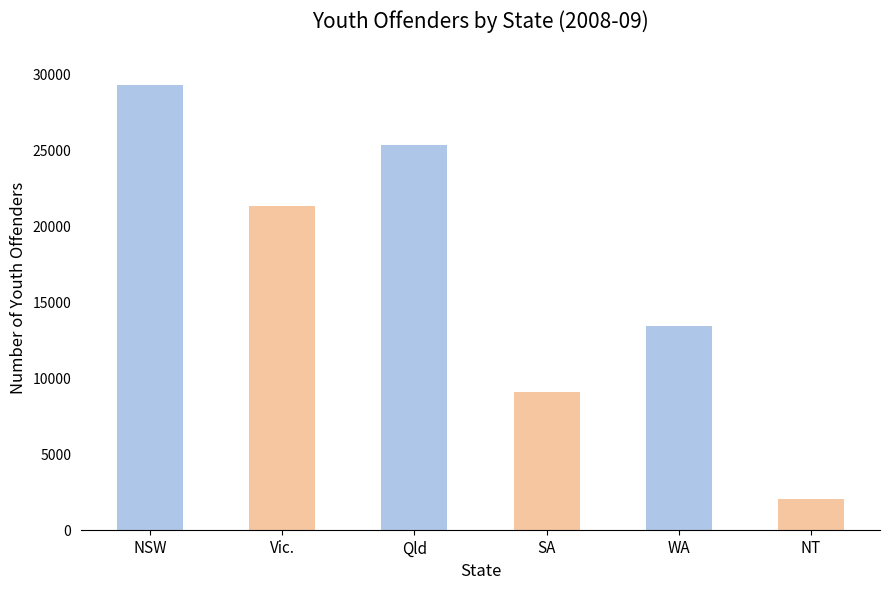

Is it true that the value at WA is 9348?

False